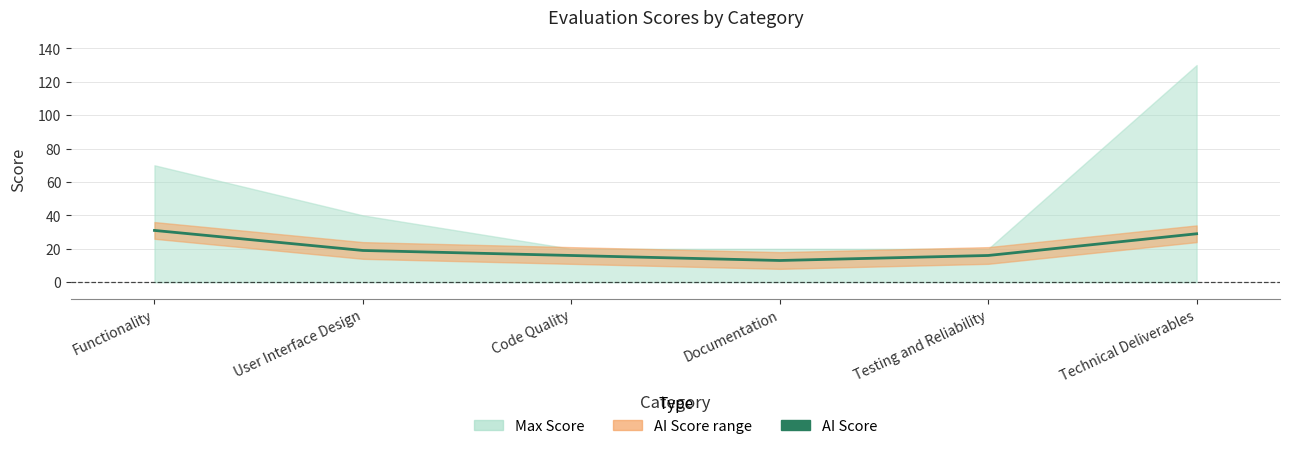

At which category does the chart reach its peak across all series?

Functionality